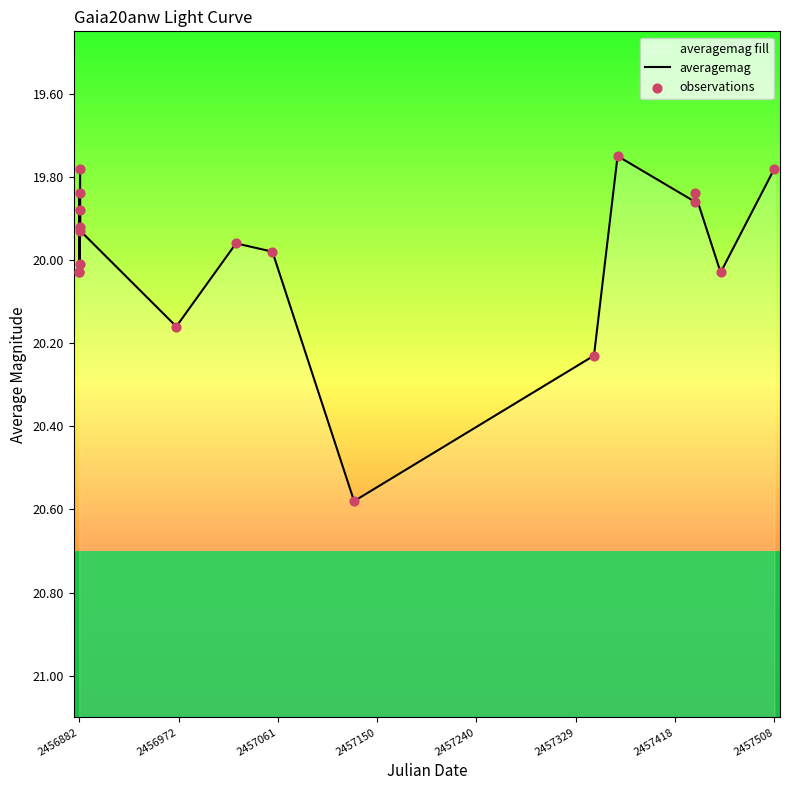

Which series contains the lowest Y value?

averagemag